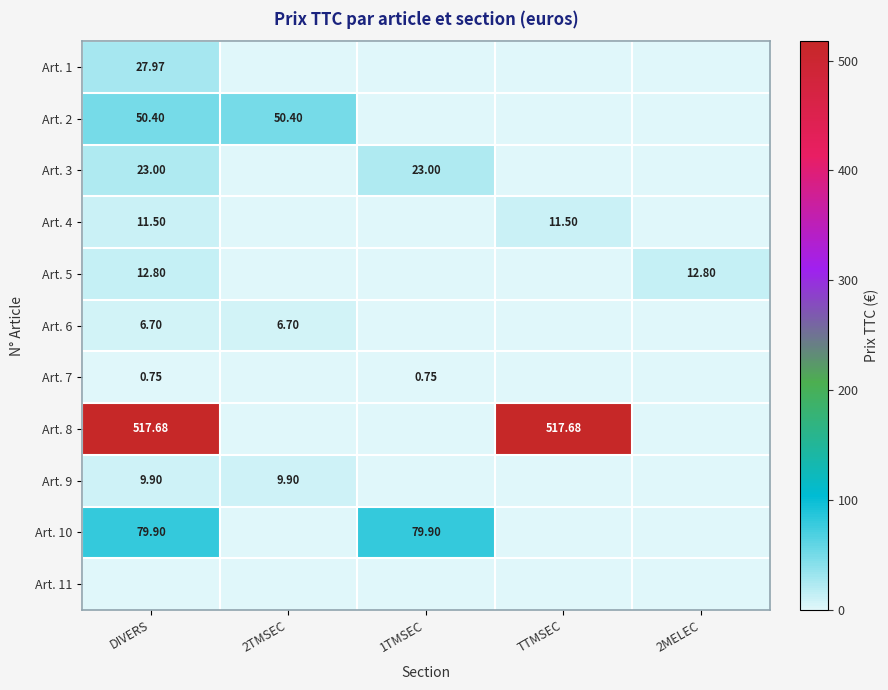

Rank the series by their maximum value, from highest to lowest.

Art. 8, Art. 10, Art. 2, Art. 1, Art. 3, Art. 5, Art. 4, Art. 9, Art. 6, Art. 7, Art. 11